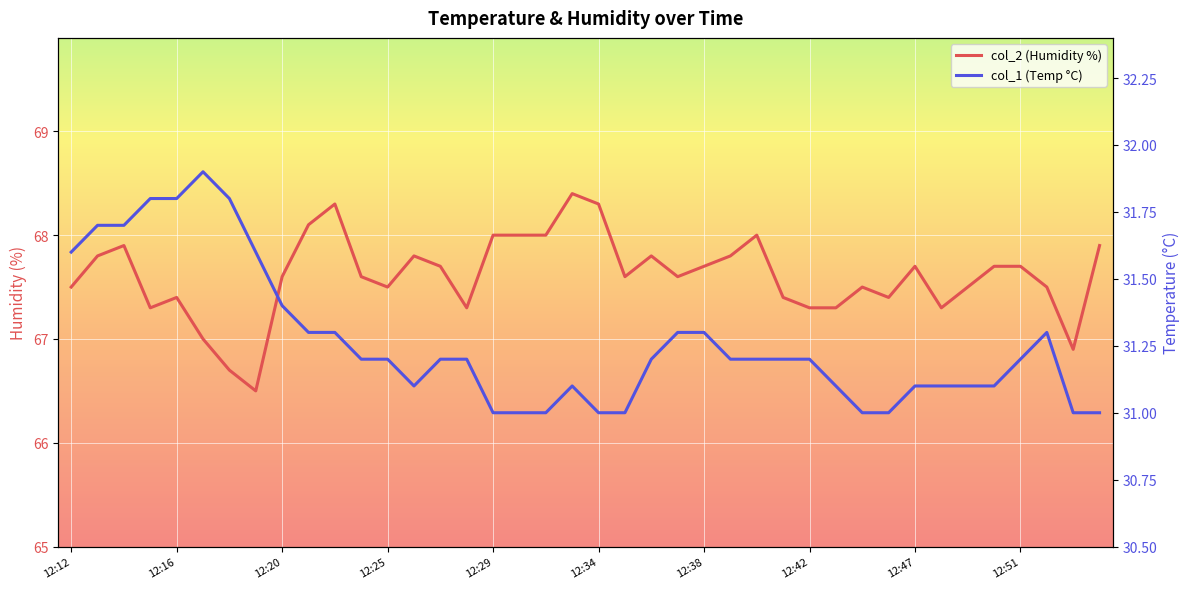

True or false: col_2 (Humidity %) and col_1 (Temp °C) cross at least once.

False